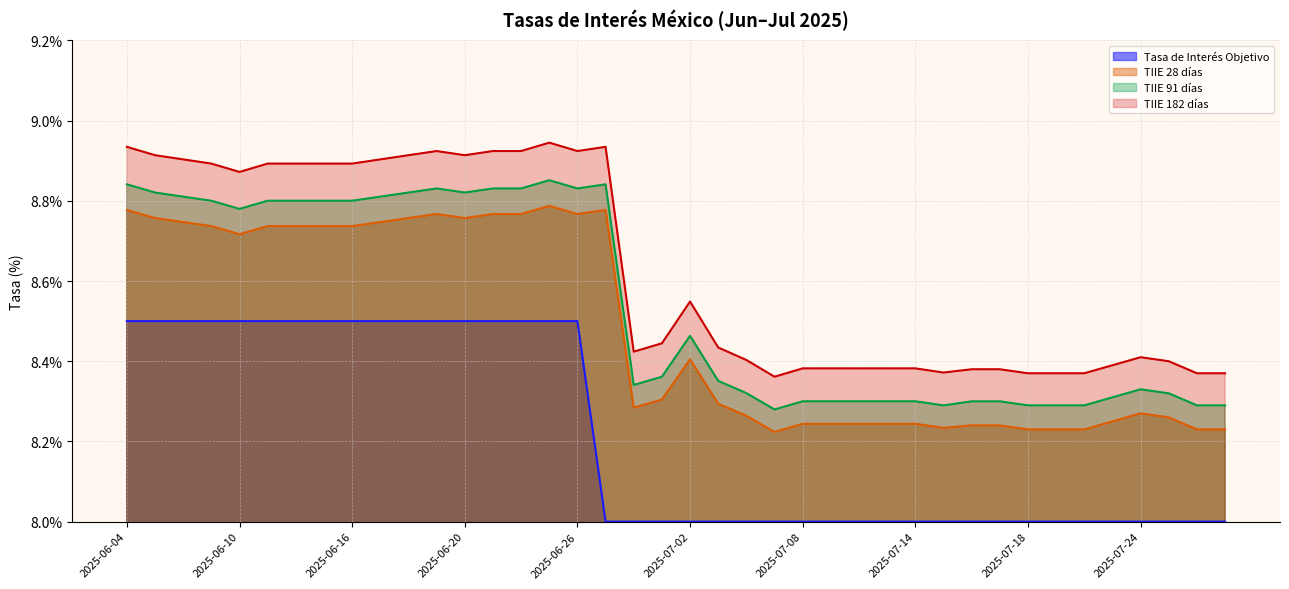

Does the chart display data point markers on the line(s)?

No